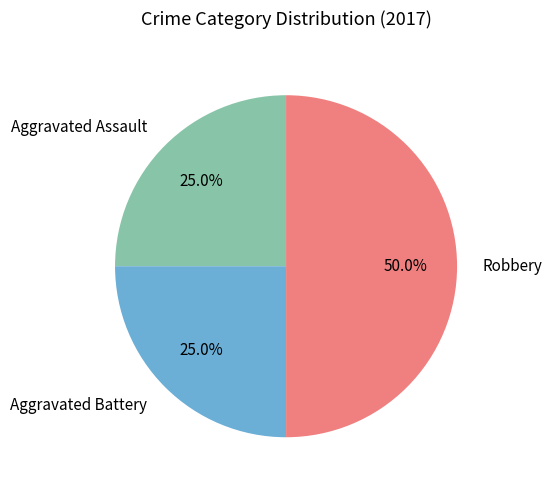

Which has a higher value, Robbery or Aggravated Battery?

Robbery